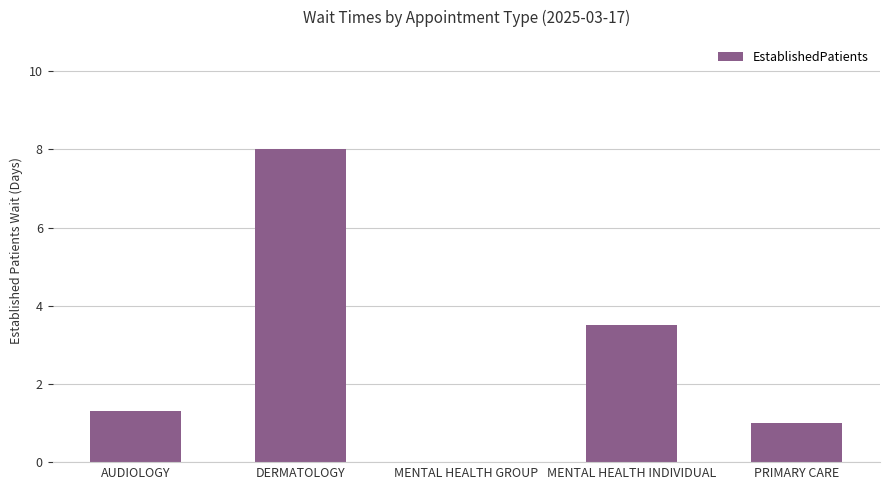

The value at MENTAL HEALTH GROUP is 0.0. True or false?

True